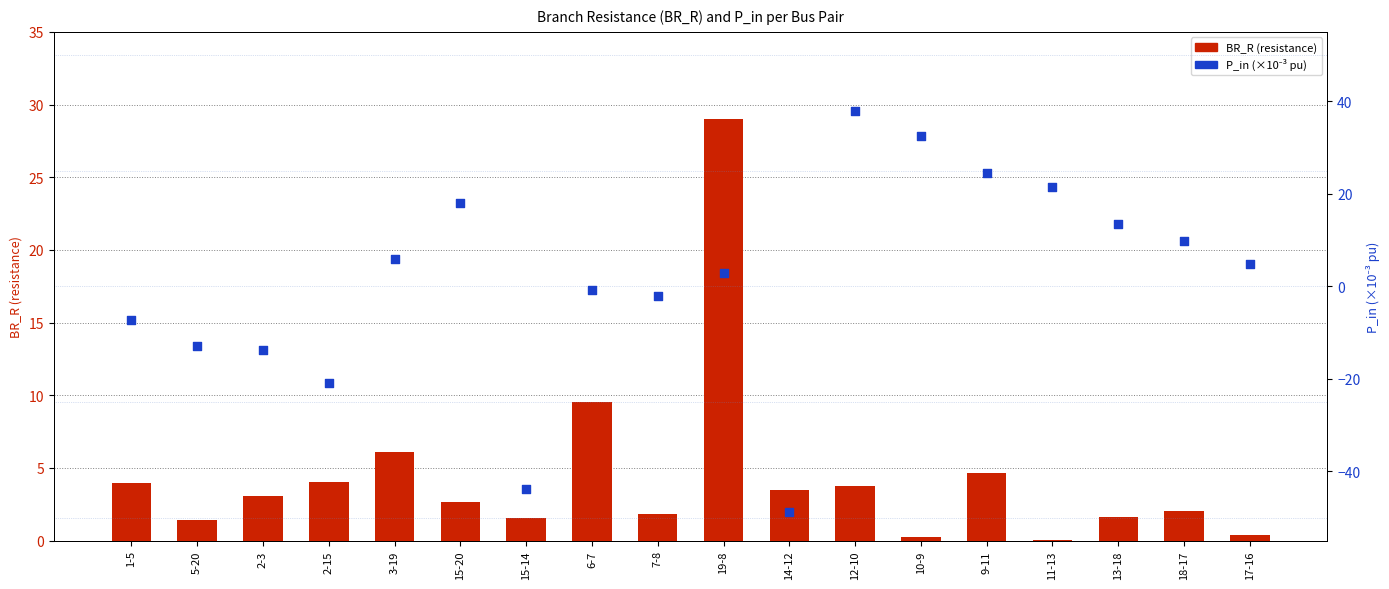

Which series has the largest total across all categories?

BR_R